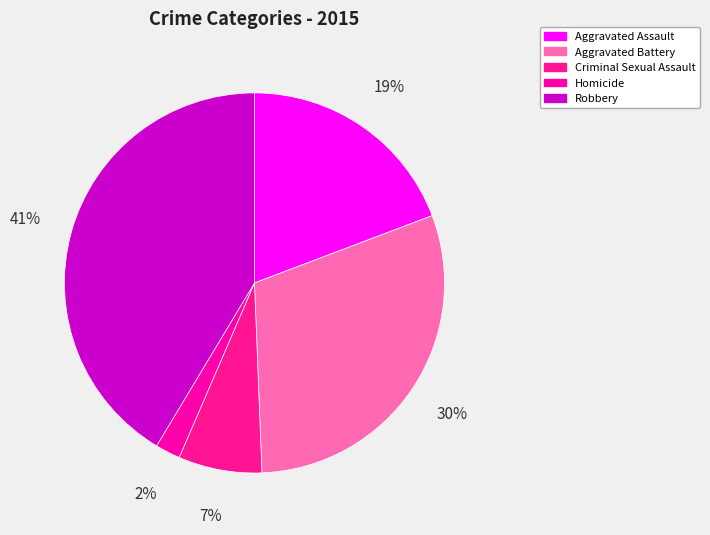

Between Aggravated Battery and Aggravated Assault, which is larger?

Aggravated Battery